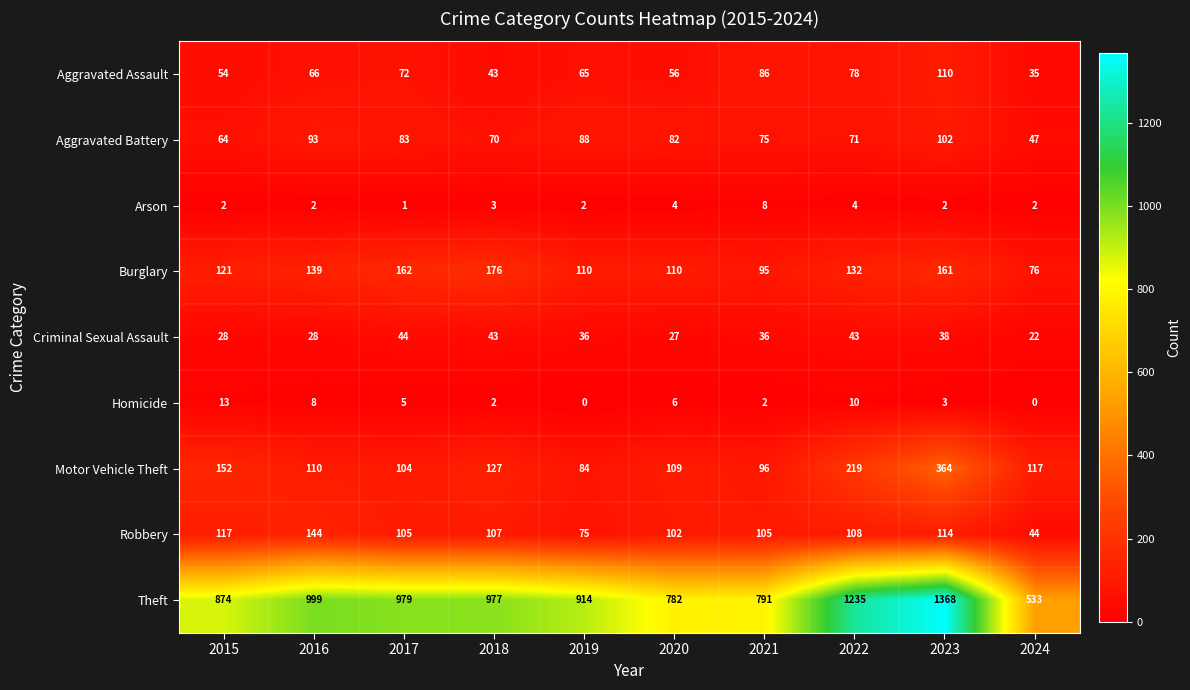

What is the greatest value displayed?

1368